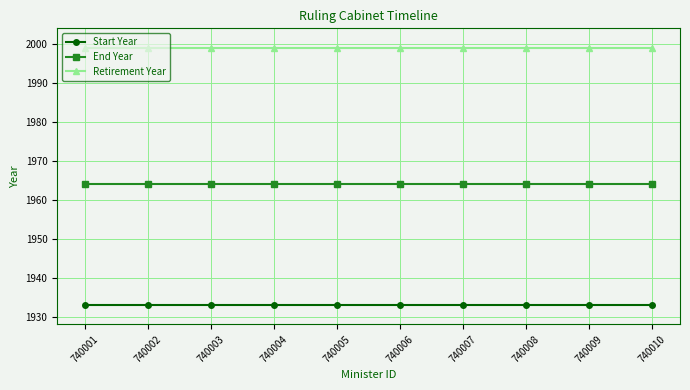

Reading left to right, extract all data points from this chart.

Start Year: 740001=1933	740002=1933	740003=1933	740004=1933	740005=1933	740006=1933	740007=1933	740008=1933	740009=1933	740010=1933
End Year: 740001=1964	740002=1964	740003=1964	740004=1964	740005=1964	740006=1964	740007=1964	740008=1964	740009=1964	740010=1964
Retirement Year: 740001=1999	740002=1999	740003=1999	740004=1999	740005=1999	740006=1999	740007=1999	740008=1999	740009=1999	740010=1999